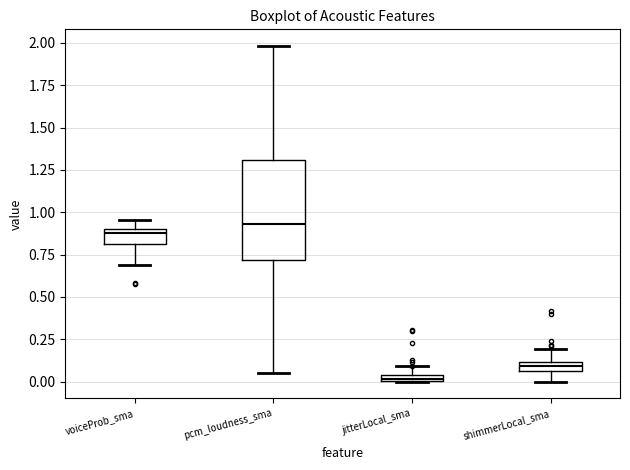

Which box's median line is the highest?

pcm_loudness_sma